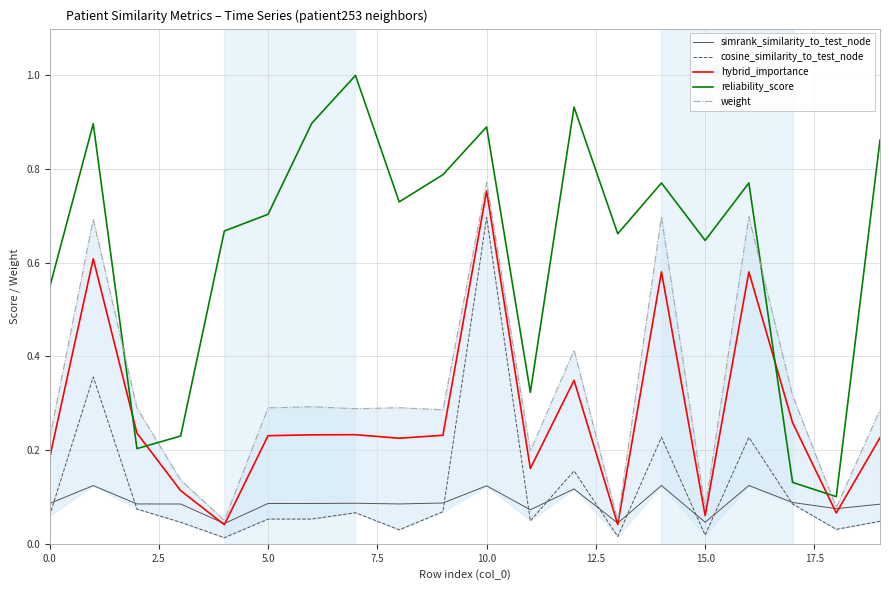

Count the number of data series in this chart.

5